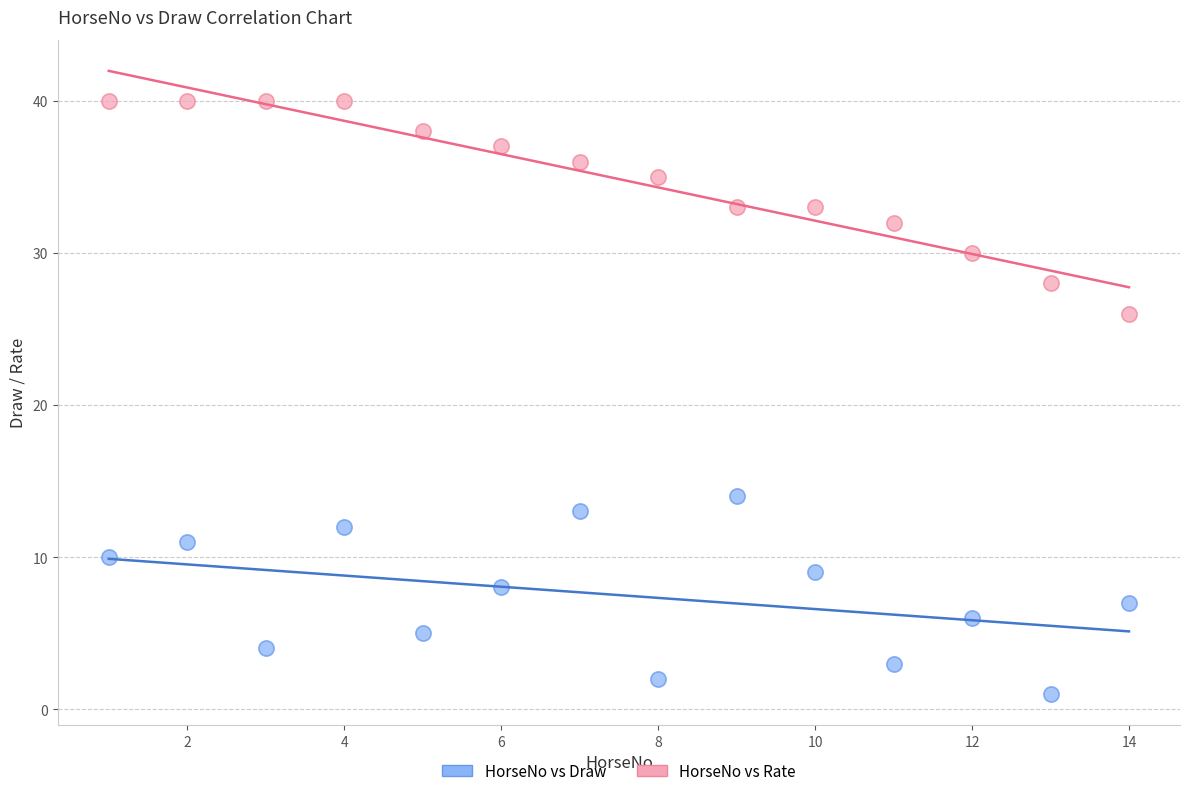

Across all data points, what is the range of X values (max minus min)?

13